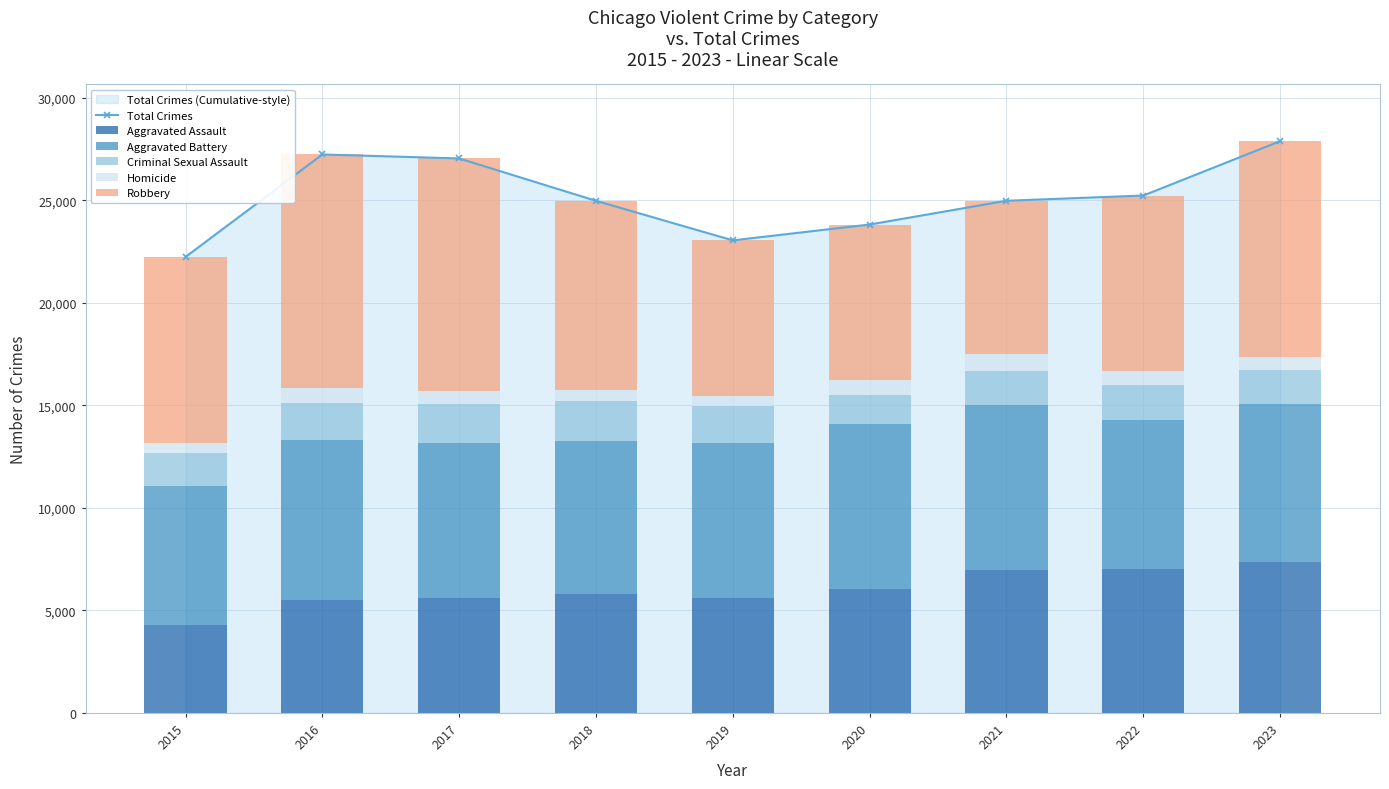

Which has a higher value, 2019 or 2022?

2022